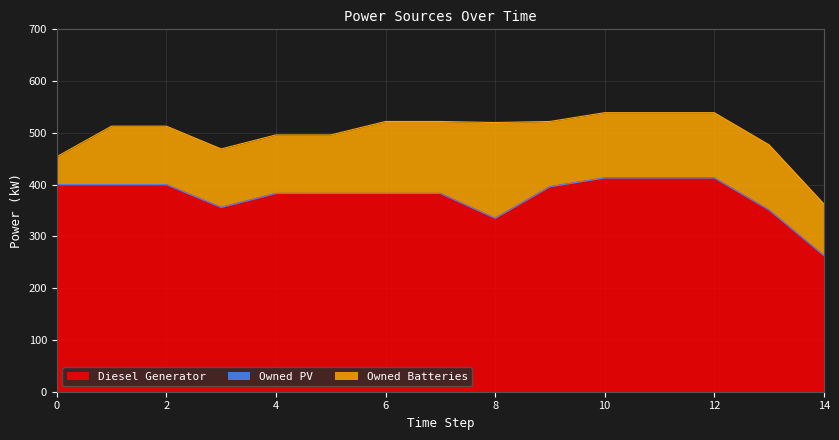

What is the sum of the Owned Batteries values at 8 and 3?

298